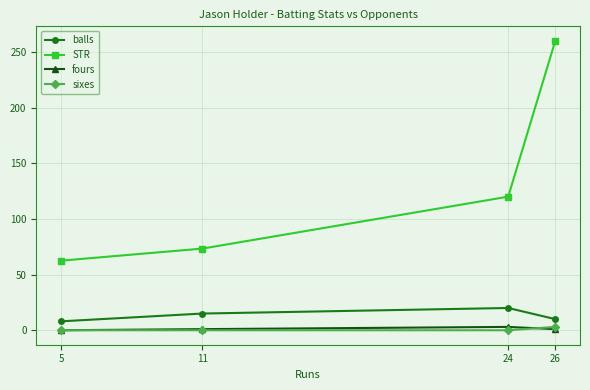

What is the highest value of the fours series?

3.0